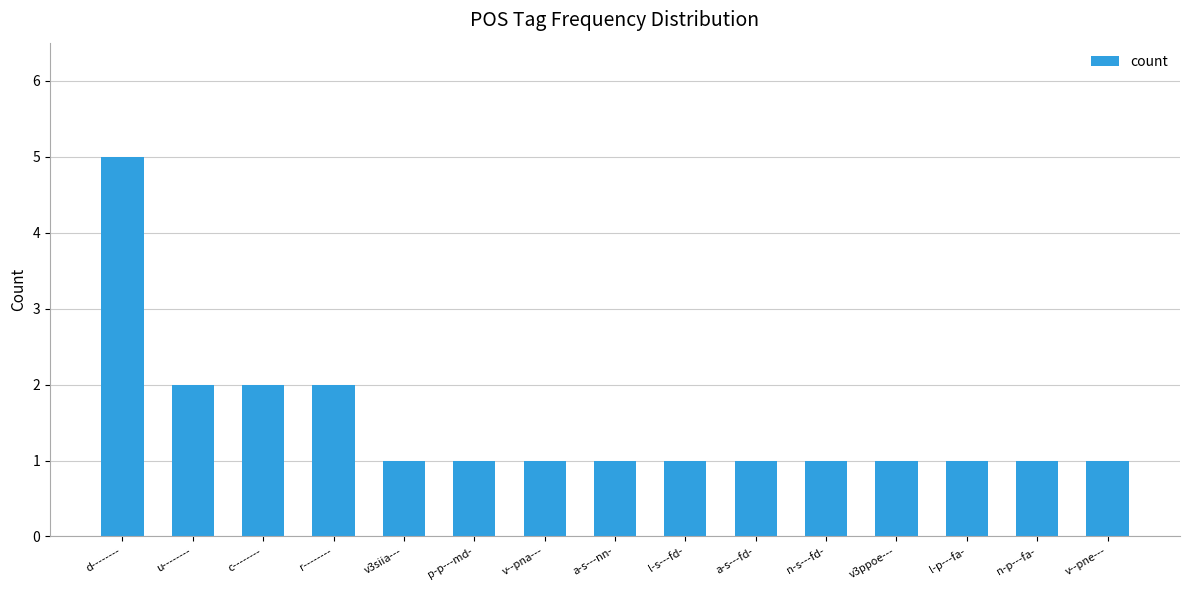

What is the label of the 14th bar from the left?

n-p---fa-